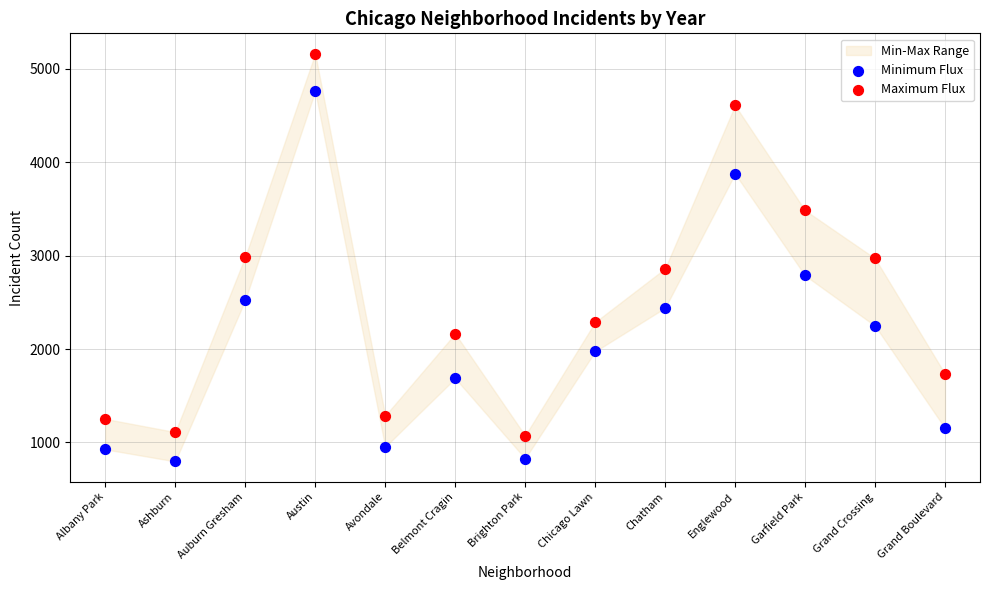

Which series reaches the minimum Y coordinate?

Minimum Flux